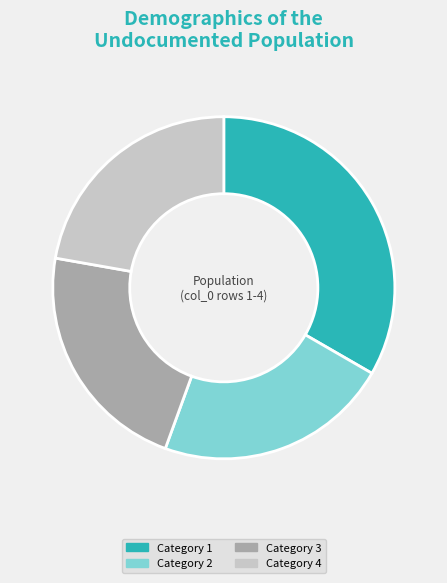

How many segments does this pie chart have?

4